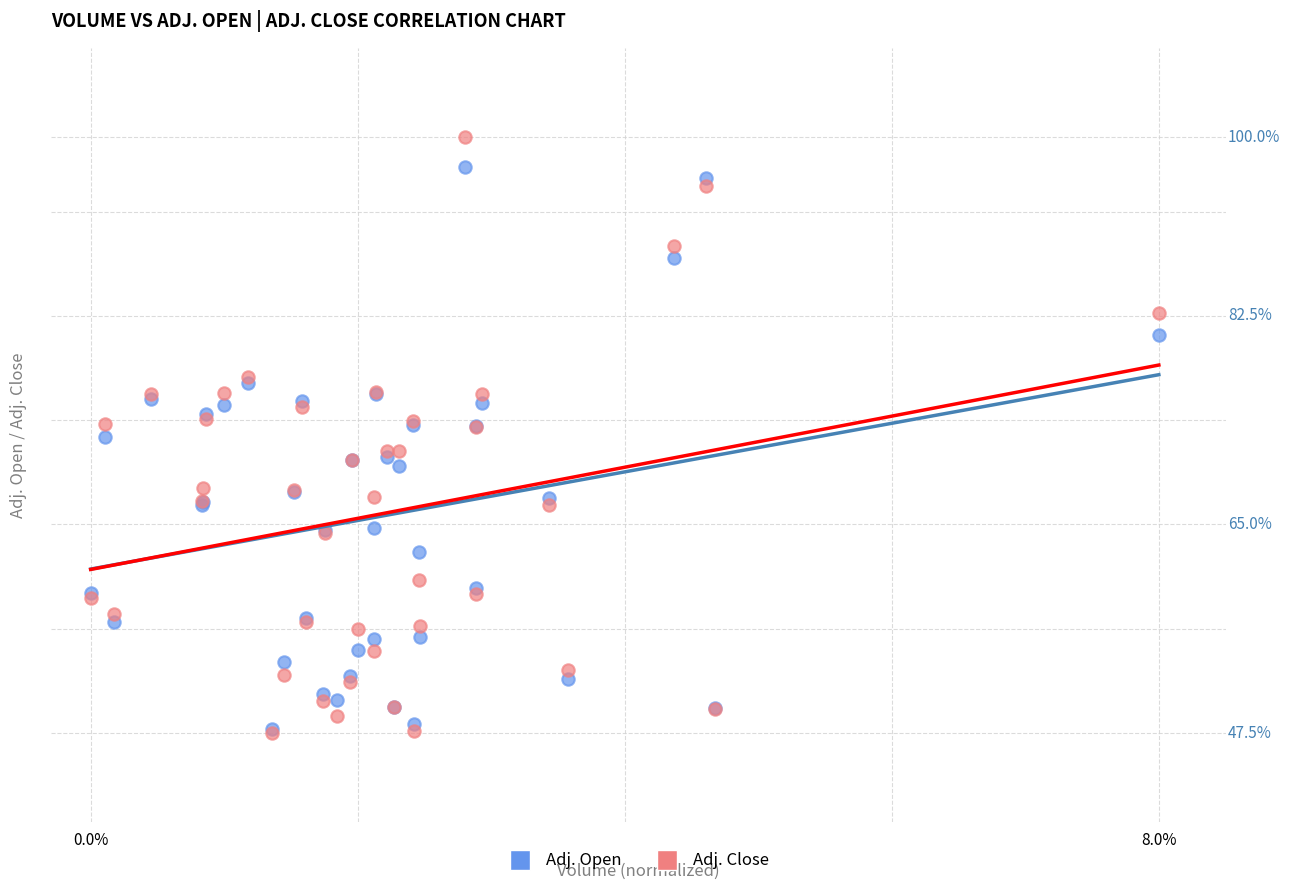

Which series has the widest spread of Y values?

Adj. Close